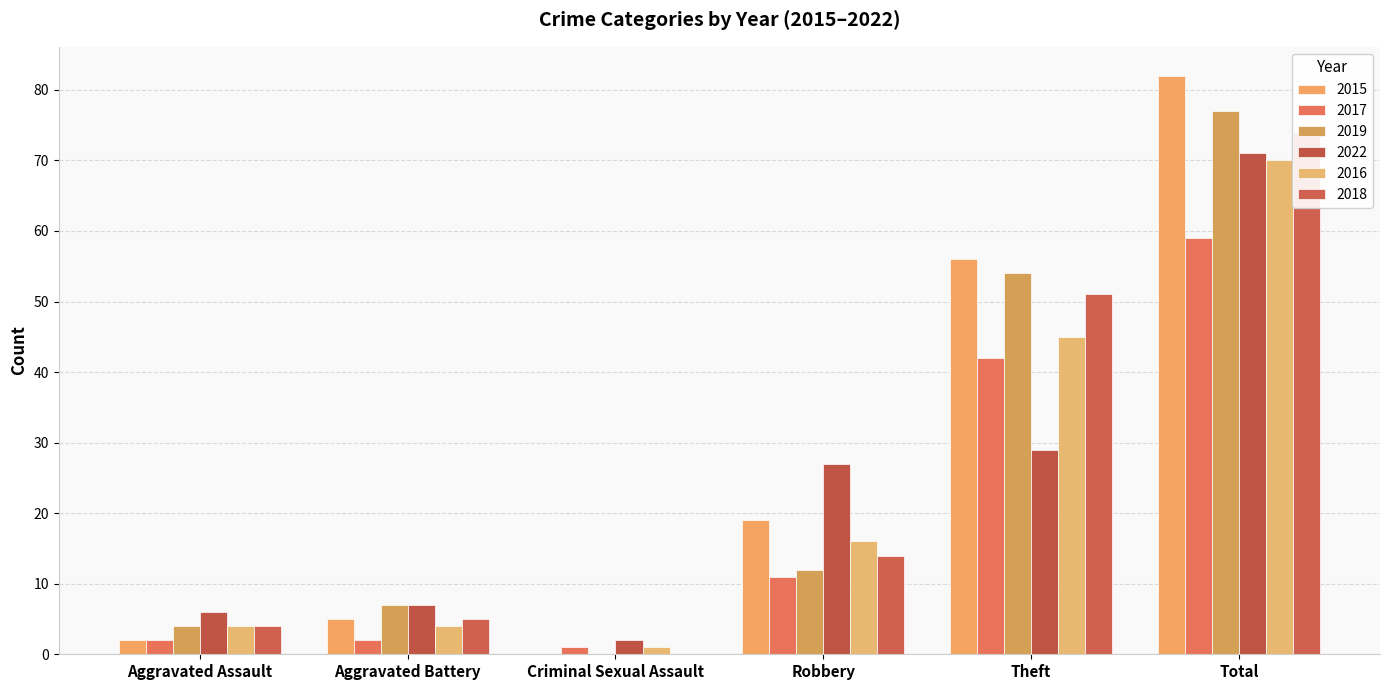

What is the label of the 2nd bar from the left?

Aggravated Battery